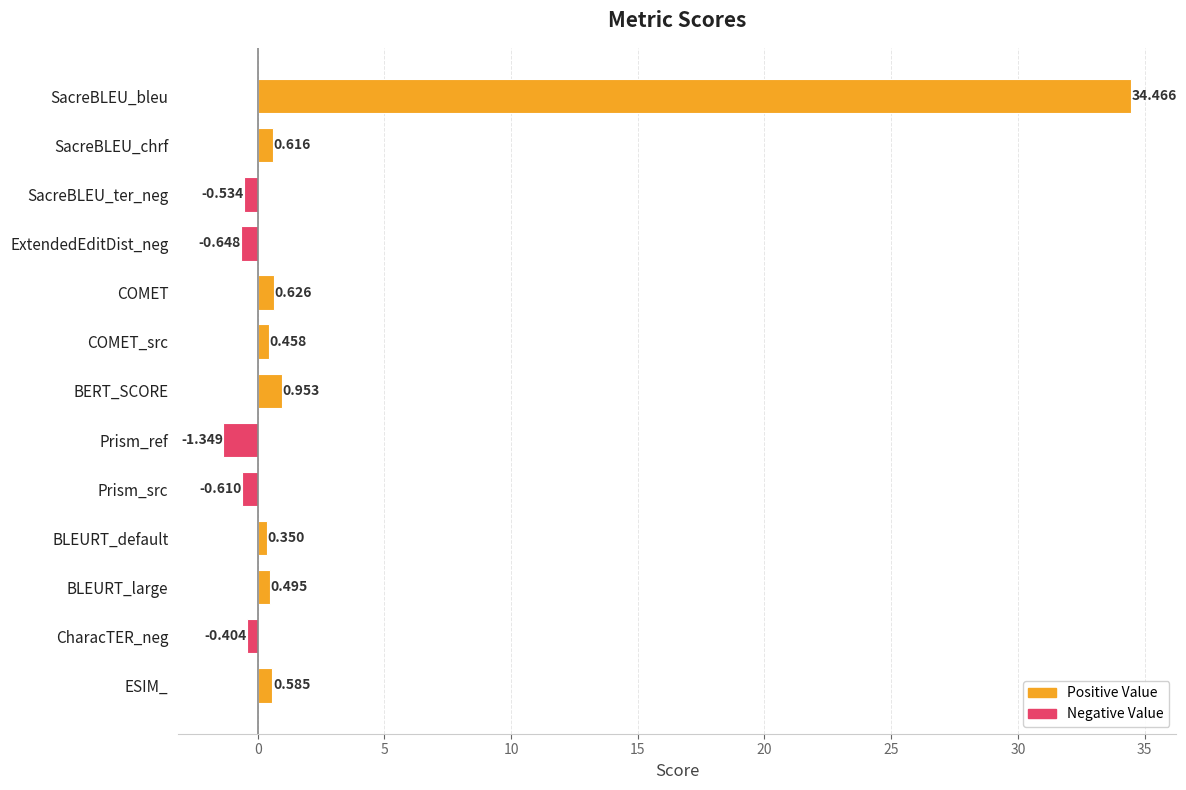

What is the label of the 5th bar from the top?

COMET